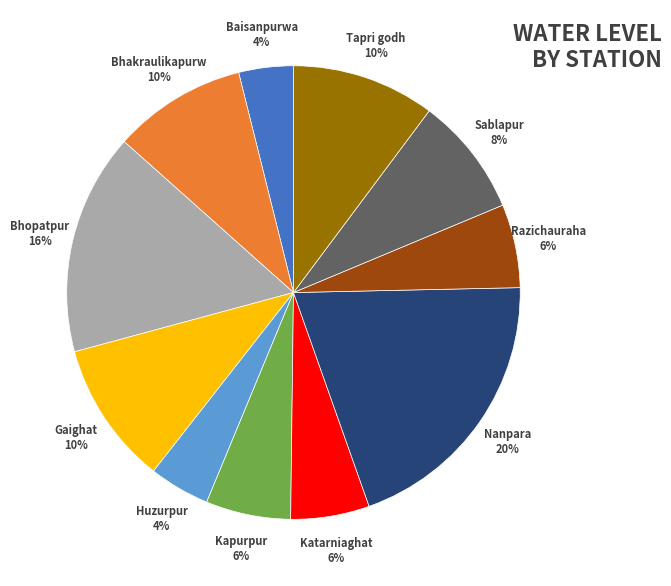

Do Tapri godh and Bhakraulikapurw together represent more than half of the pie?

No